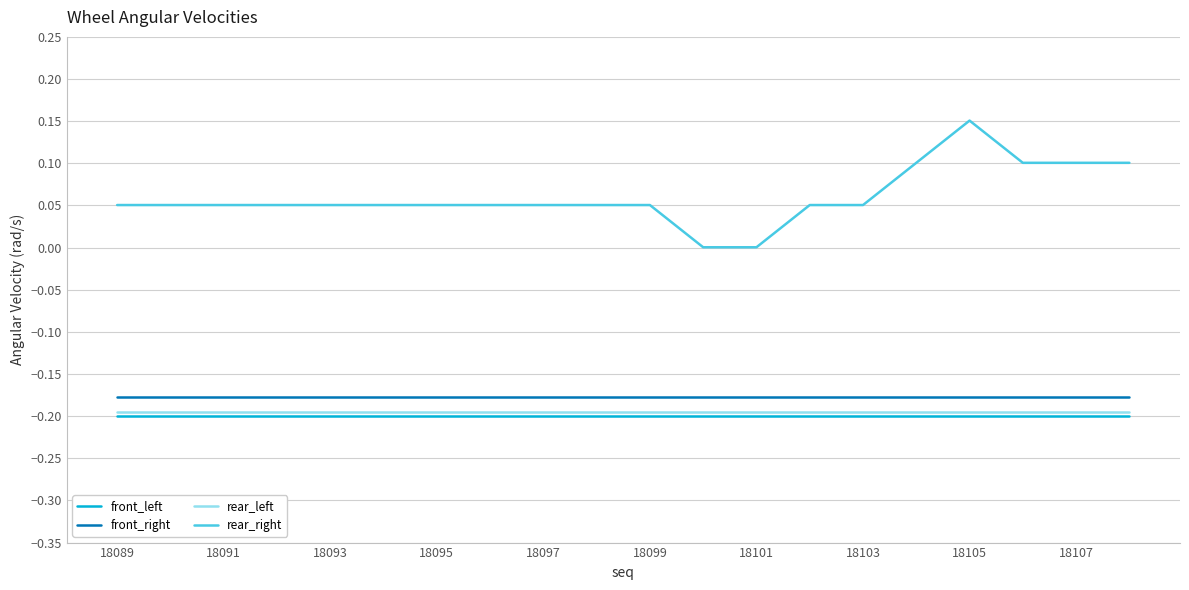

True or false: rear_left and front_right cross at least once.

False